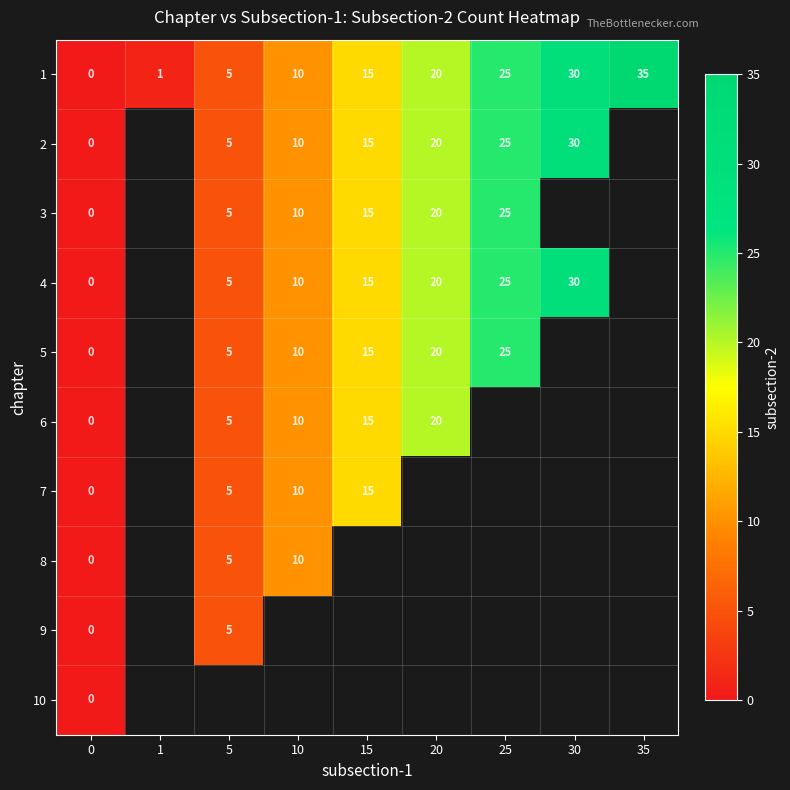

The value of 9 at 5 is 5. True or false?

True